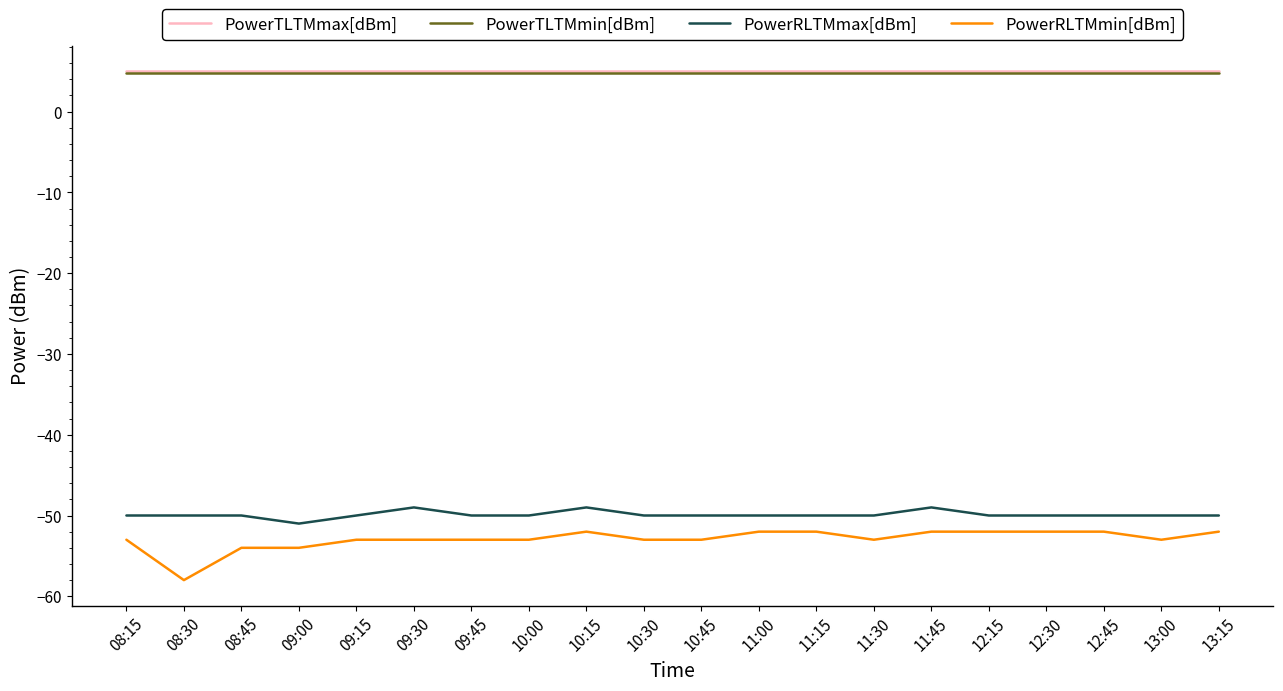

Reading left to right, transcribe all the data shown in this chart.

PowerTLTMmax[dBm]: 08:15=5.0	08:30=5.0	08:45=5.0	09:00=5.0	09:15=5.0	09:30=5.0	09:45=5.0	10:00=5.0	10:15=5.0	10:30=5.0	10:45=5.0	11:00=5.0	11:15=5.0	11:30=5.0	11:45=5.0	12:15=5.0	12:30=5.0	12:45=5.0	13:00=5.0	13:15=5.0
PowerTLTMmin[dBm]: 08:15=4.8	08:30=4.8	08:45=4.8	09:00=4.8	09:15=4.8	09:30=4.8	09:45=4.8	10:00=4.8	10:15=4.8	10:30=4.8	10:45=4.8	11:00=4.8	11:15=4.8	11:30=4.8	11:45=4.8	12:15=4.8	12:30=4.8	12:45=4.8	13:00=4.8	13:15=4.8
PowerRLTMmax[dBm]: 08:15=-50.0	08:30=-50.0	08:45=-50.0	09:00=-51.0	09:15=-50.0	09:30=-49.0	09:45=-50.0	10:00=-50.0	10:15=-49.0	10:30=-50.0	10:45=-50.0	11:00=-50.0	11:15=-50.0	11:30=-50.0	11:45=-49.0	12:15=-50.0	12:30=-50.0	12:45=-50.0	13:00=-50.0	13:15=-50.0
PowerRLTMmin[dBm]: 08:15=-53.0	08:30=-58.0	08:45=-54.0	09:00=-54.0	09:15=-53.0	09:30=-53.0	09:45=-53.0	10:00=-53.0	10:15=-52.0	10:30=-53.0	10:45=-53.0	11:00=-52.0	11:15=-52.0	11:30=-53.0	11:45=-52.0	12:15=-52.0	12:30=-52.0	12:45=-52.0	13:00=-53.0	13:15=-52.0